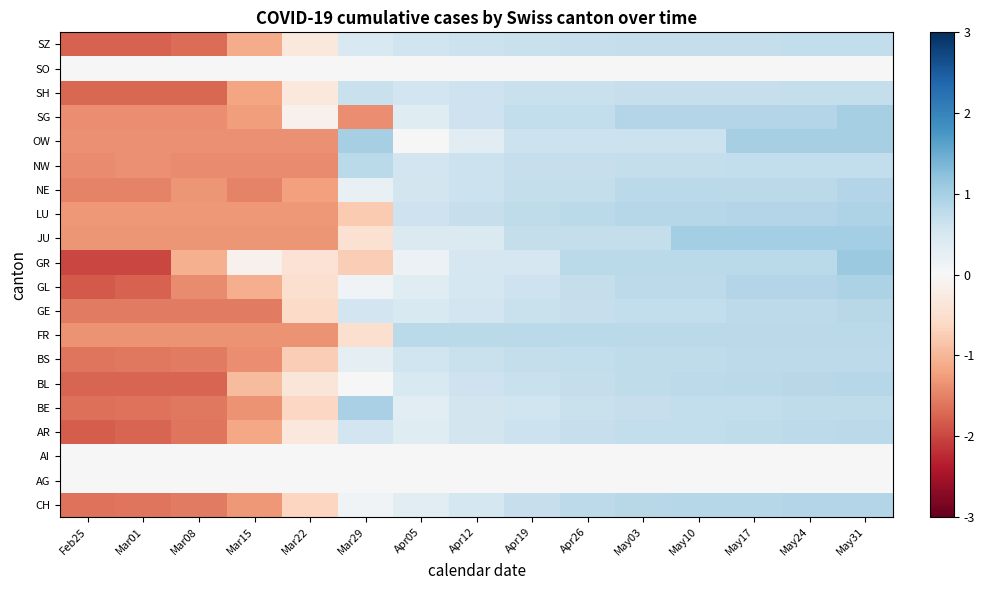

Reading left to right, list all the values displayed in this chart.

CH: Feb25=-1.6	Mar01=-1.6	Mar08=-1.6	Mar15=-1.3	Mar22=-0.7	Mar29=0.1	Apr05=0.3	Apr12=0.5	Apr19=0.7	Apr26=0.8	May03=0.8	May10=0.9	May17=0.9	May24=0.9	May31=0.9
AG: Feb25=0.0	Mar01=0.0	Mar08=0.0	Mar15=0.0	Mar22=0.0	Mar29=0.0	Apr05=0.0	Apr12=0.0	Apr19=0.0	Apr26=0.0	May03=0.0	May10=0.0	May17=0.0	May24=0.0	May31=0.0
AI: Feb25=0.0	Mar01=0.0	Mar08=0.0	Mar15=0.0	Mar22=0.0	Mar29=0.0	Apr05=0.0	Apr12=0.0	Apr19=0.0	Apr26=0.0	May03=0.0	May10=0.0	May17=0.0	May24=0.0	May31=0.0
AR: Feb25=-1.8	Mar01=-1.7	Mar08=-1.6	Mar15=-1.2	Mar22=-0.3	Mar29=0.6	Apr05=0.4	Apr12=0.5	Apr19=0.6	Apr26=0.7	May03=0.7	May10=0.7	May17=0.8	May24=0.8	May31=0.8
BE: Feb25=-1.7	Mar01=-1.6	Mar08=-1.6	Mar15=-1.3	Mar22=-0.6	Mar29=1.0	Apr05=0.3	Apr12=0.5	Apr19=0.6	Apr26=0.7	May03=0.7	May10=0.7	May17=0.7	May24=0.8	May31=0.8
BL: Feb25=-1.7	Mar01=-1.7	Mar08=-1.7	Mar15=-1.0	Mar22=-0.4	Mar29=0.0	Apr05=0.5	Apr12=0.6	Apr19=0.7	Apr26=0.7	May03=0.8	May10=0.8	May17=0.8	May24=0.8	May31=0.9
BS: Feb25=-1.6	Mar01=-1.6	Mar08=-1.6	Mar15=-1.4	Mar22=-0.7	Mar29=0.3	Apr05=0.6	Apr12=0.7	Apr19=0.7	Apr26=0.7	May03=0.8	May10=0.8	May17=0.8	May24=0.8	May31=0.8
FR: Feb25=-1.3	Mar01=-1.3	Mar08=-1.3	Mar15=-1.3	Mar22=-1.3	Mar29=-0.5	Apr05=0.8	Apr12=0.8	Apr19=0.8	Apr26=0.8	May03=0.8	May10=0.8	May17=0.8	May24=0.8	May31=0.8
GE: Feb25=-1.6	Mar01=-1.6	Mar08=-1.6	Mar15=-1.6	Mar22=-0.6	Mar29=0.6	Apr05=0.5	Apr12=0.6	Apr19=0.7	Apr26=0.7	May03=0.7	May10=0.7	May17=0.8	May24=0.8	May31=0.8
GL: Feb25=-1.9	Mar01=-1.8	Mar08=-1.4	Mar15=-1.1	Mar22=-0.5	Mar29=0.1	Apr05=0.4	Apr12=0.5	Apr19=0.6	Apr26=0.7	May03=0.8	May10=0.8	May17=0.9	May24=0.9	May31=1.0
GR: Feb25=-2.0	Mar01=-2.0	Mar08=-1.1	Mar15=-0.1	Mar22=-0.4	Mar29=-0.7	Apr05=0.2	Apr12=0.5	Apr19=0.5	Apr26=0.8	May03=0.8	May10=0.8	May17=0.8	May24=0.8	May31=1.1
JU: Feb25=-1.3	Mar01=-1.3	Mar08=-1.3	Mar15=-1.3	Mar22=-1.3	Mar29=-0.4	Apr05=0.4	Apr12=0.4	Apr19=0.7	Apr26=0.7	May03=0.7	May10=1.0	May17=1.0	May24=1.0	May31=1.0
LU: Feb25=-1.3	Mar01=-1.3	Mar08=-1.3	Mar15=-1.3	Mar22=-1.3	Mar29=-0.8	Apr05=0.6	Apr12=0.7	Apr19=0.8	Apr26=0.8	May03=0.8	May10=0.8	May17=0.9	May24=0.9	May31=0.9
NE: Feb25=-1.5	Mar01=-1.5	Mar08=-1.3	Mar15=-1.5	Mar22=-1.2	Mar29=0.2	Apr05=0.6	Apr12=0.6	Apr19=0.7	Apr26=0.7	May03=0.8	May10=0.8	May17=0.8	May24=0.8	May31=0.9
NW: Feb25=-1.4	Mar01=-1.4	Mar08=-1.4	Mar15=-1.4	Mar22=-1.4	Mar29=0.8	Apr05=0.6	Apr12=0.6	Apr19=0.7	Apr26=0.7	May03=0.7	May10=0.7	May17=0.7	May24=0.7	May31=0.7
OW: Feb25=-1.4	Mar01=-1.4	Mar08=-1.4	Mar15=-1.4	Mar22=-1.4	Mar29=1.0	Apr05=-0.0	Apr12=0.3	Apr19=0.6	Apr26=0.6	May03=0.6	May10=0.6	May17=1.0	May24=1.0	May31=1.0
SG: Feb25=-1.4	Mar01=-1.4	Mar08=-1.4	Mar15=-1.3	Mar22=-0.1	Mar29=-1.4	Apr05=0.4	Apr12=0.6	Apr19=0.7	Apr26=0.7	May03=0.9	May10=0.9	May17=0.9	May24=0.9	May31=1.0
SH: Feb25=-1.7	Mar01=-1.7	Mar08=-1.7	Mar15=-1.2	Mar22=-0.3	Mar29=0.7	Apr05=0.6	Apr12=0.6	Apr19=0.7	Apr26=0.7	May03=0.7	May10=0.7	May17=0.7	May24=0.7	May31=0.7
SO: Feb25=0.0	Mar01=0.0	Mar08=0.0	Mar15=0.0	Mar22=0.0	Mar29=0.0	Apr05=0.0	Apr12=0.0	Apr19=0.0	Apr26=0.0	May03=0.0	May10=0.0	May17=0.0	May24=0.0	May31=0.0
SZ: Feb25=-1.8	Mar01=-1.8	Mar08=-1.7	Mar15=-1.1	Mar22=-0.3	Mar29=0.4	Apr05=0.6	Apr12=0.6	Apr19=0.7	Apr26=0.7	May03=0.7	May10=0.7	May17=0.7	May24=0.7	May31=0.7